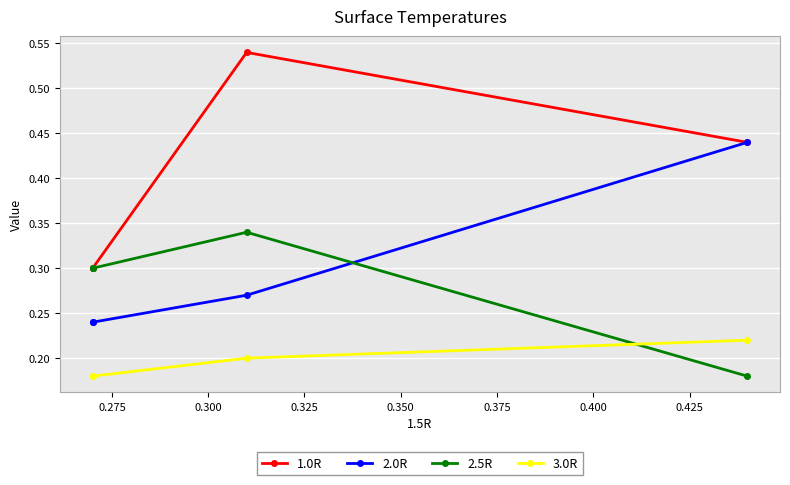

What is the average value of the 2.5R series?

0.3